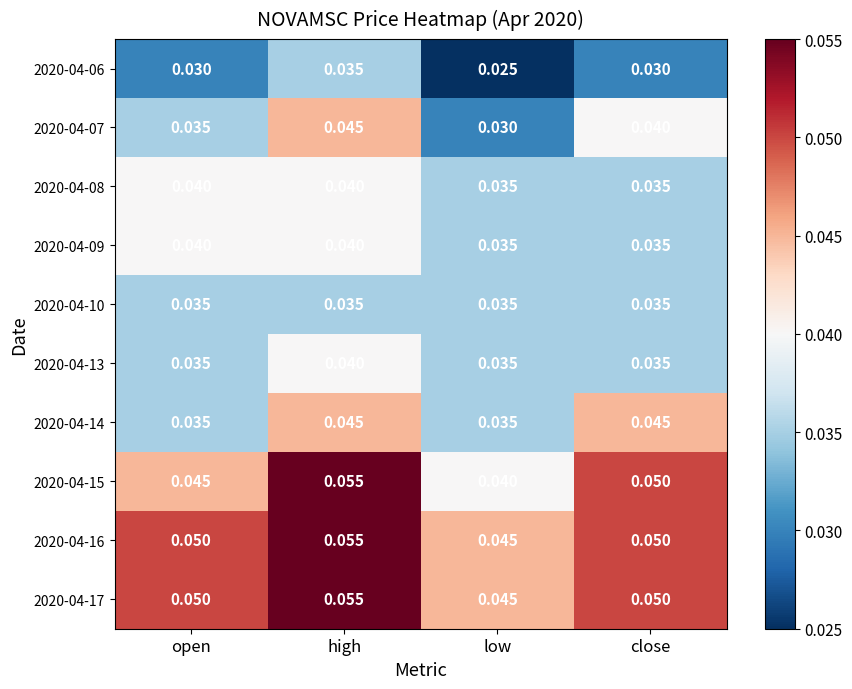

Which label corresponds to the smallest value in the chart?

low